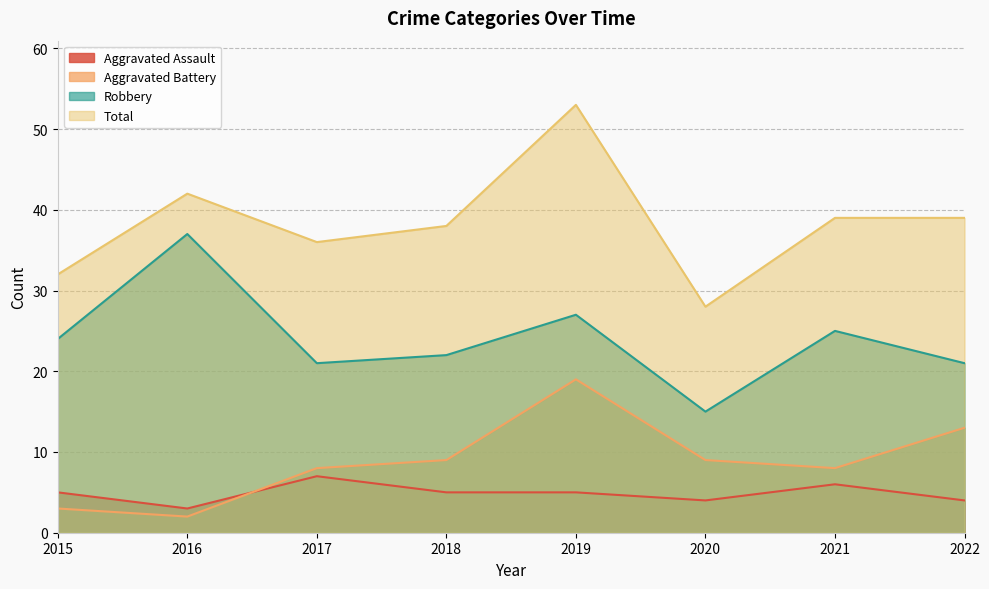

What is the average value of the Total series?

38